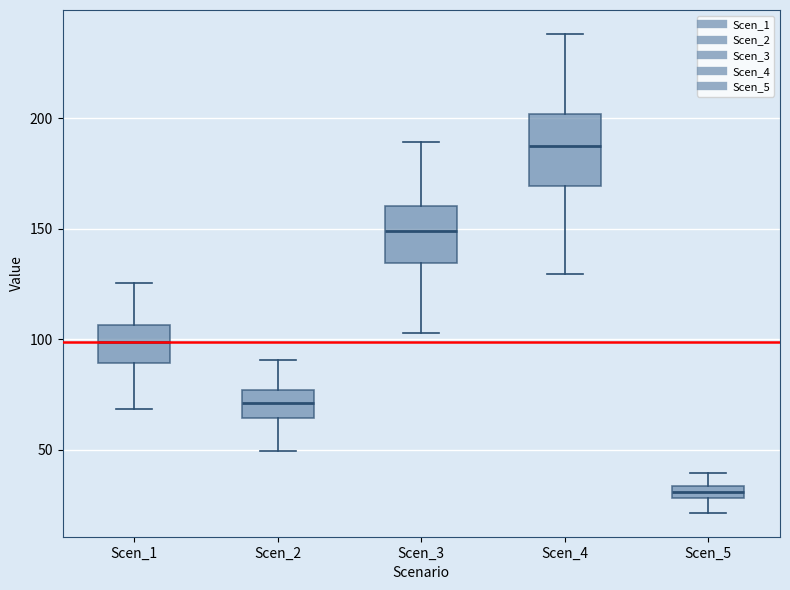

Which box is the tallest, from its lower edge to its upper edge?

Scen_4